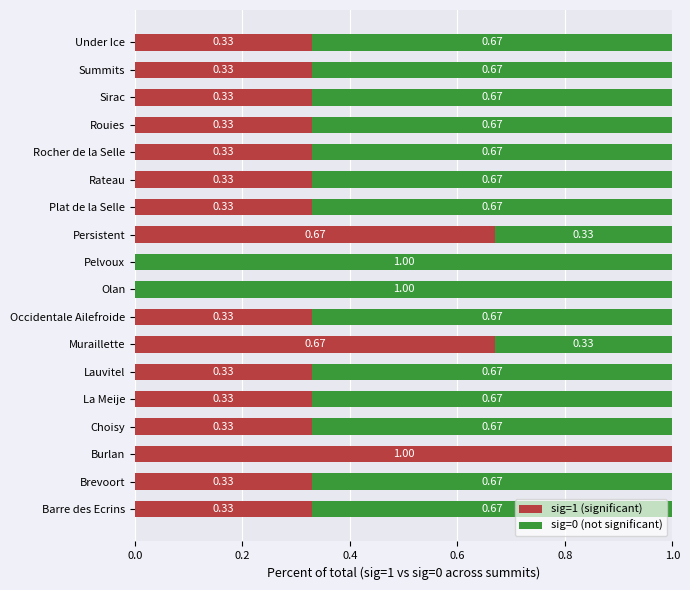

What is the sum of the sig=1 (significant) values at Brevoort and Burlan?

1.3